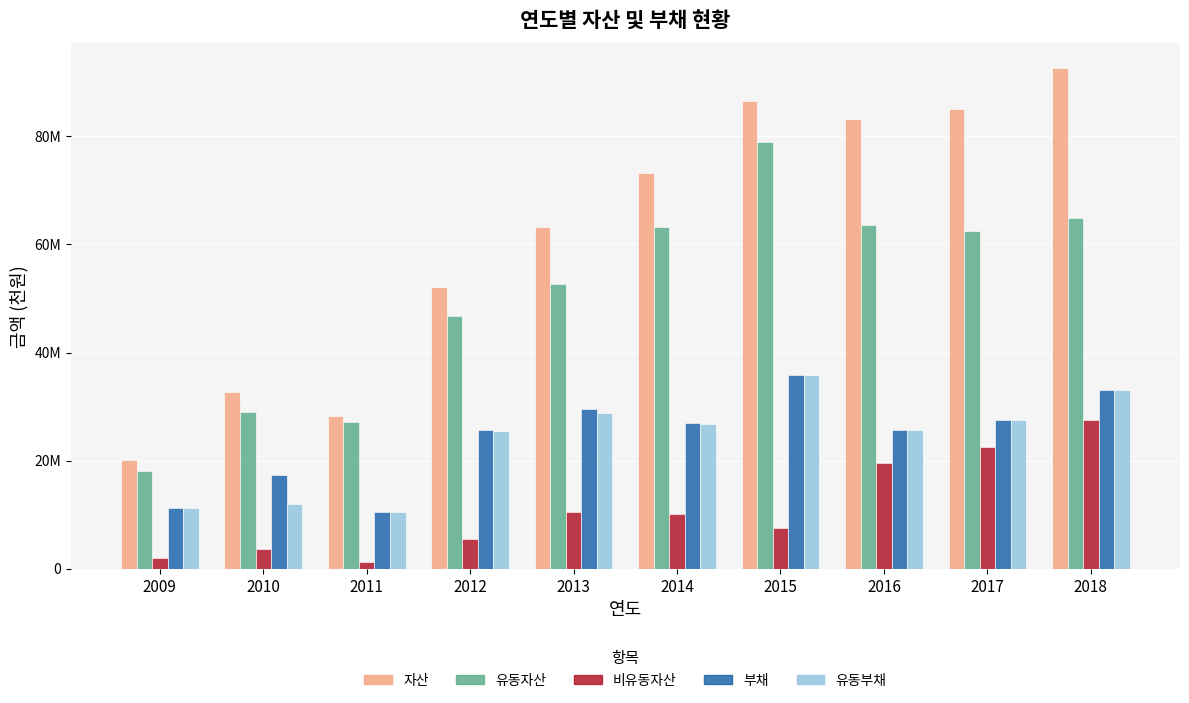

What are all the series names shown in the legend?

자산, 유동자산, 비유동자산, 부채, 유동부채